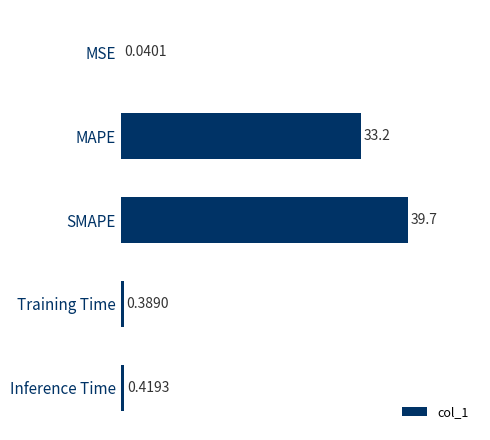

At which category does the chart reach its peak across all series?

SMAPE